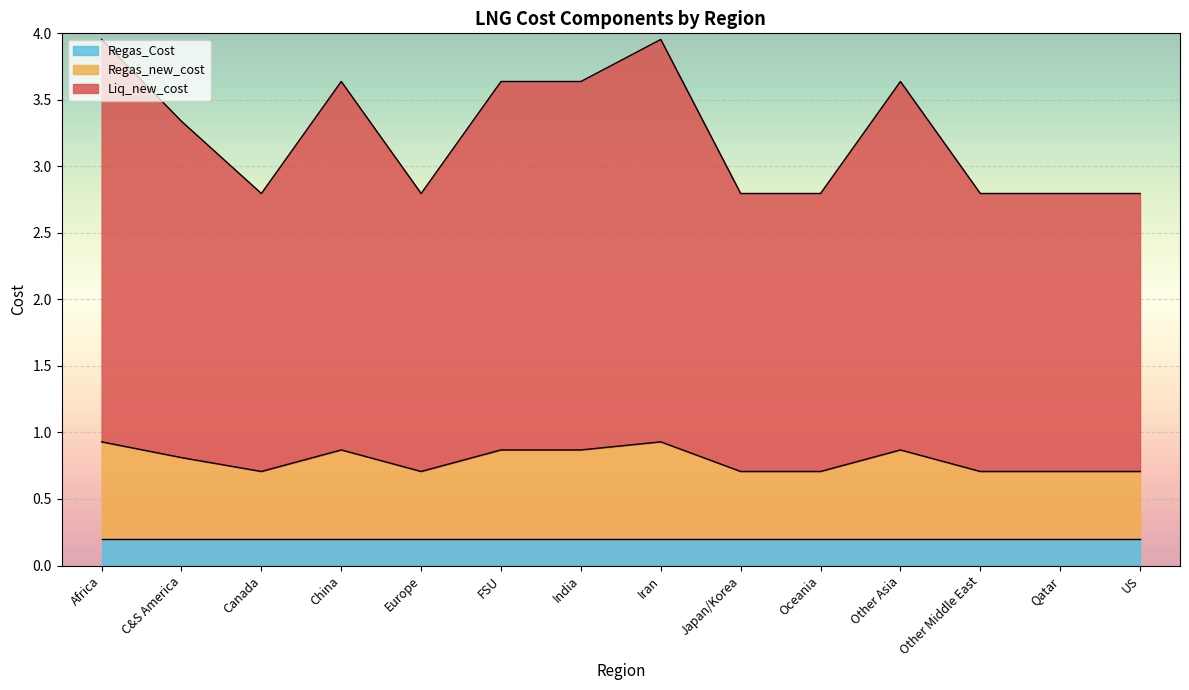

What is the total value across all series at Qatar?

2.8